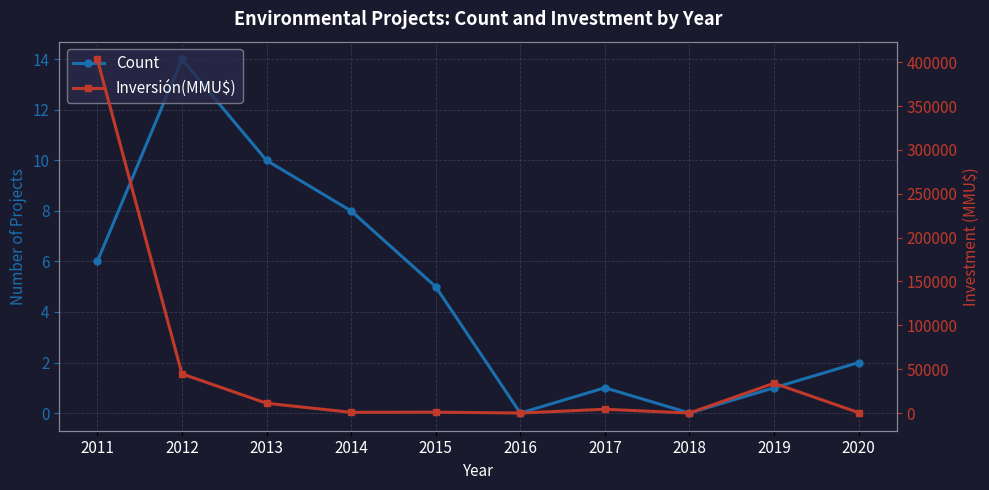

Rank the series by their average value, from highest to lowest.

Inversión(MMU$), Count